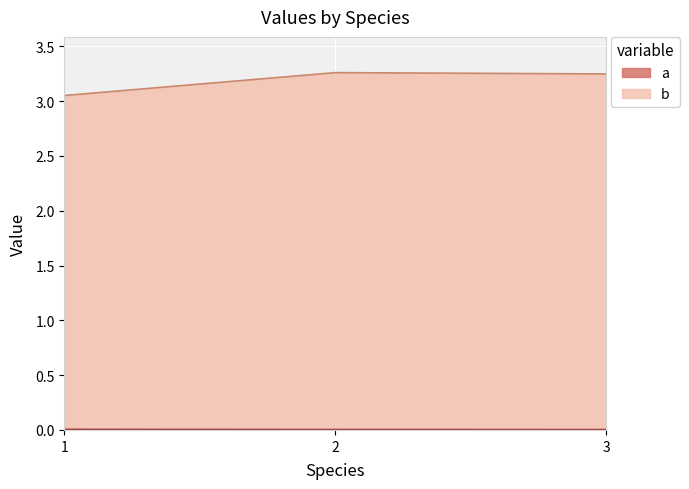

Which category has the lowest value in the b series?

1